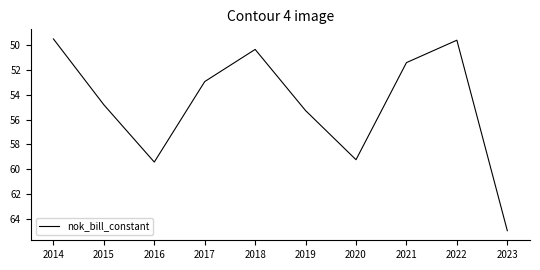

Reading left to right, what are all the values shown in this chart?

2014=49.5	2015=54.8	2016=59.4	2017=52.9	2018=50.4	2019=55.3	2020=59.2	2021=51.4	2022=49.6	2023=64.9